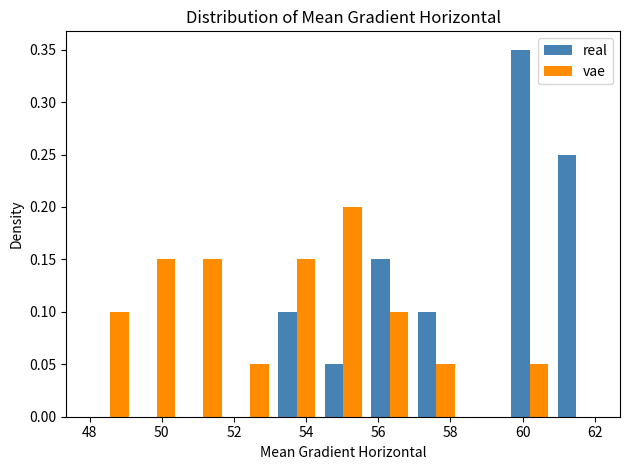

Reading left to right, transcribe this chart: for each range on the x-axis, give the height of each series' bar. Neither the bar edges nor the heights are printed on the chart, so give them approximately, as read against the axes.

48.0 to 49.2: real=0	vae=0.10
49.2 to 50.6: real=0	vae=0.15
50.6 to 51.8: real=0	vae=0.15
51.8 to 53.0: real=0	vae=0.05
53.0 to 54.4: real=0.10	vae=0.15
54.4 to 55.6: real=0.05	vae=0.20
55.6 to 57.0: real=0.15	vae=0.10
57.0 to 58.2: real=0.10	vae=0.05
58.2 to 59.6: real=0	vae=0
59.6 to 60.8: real=0.35	vae=0.05
60.8 to 62.2: real=0.25	vae=0